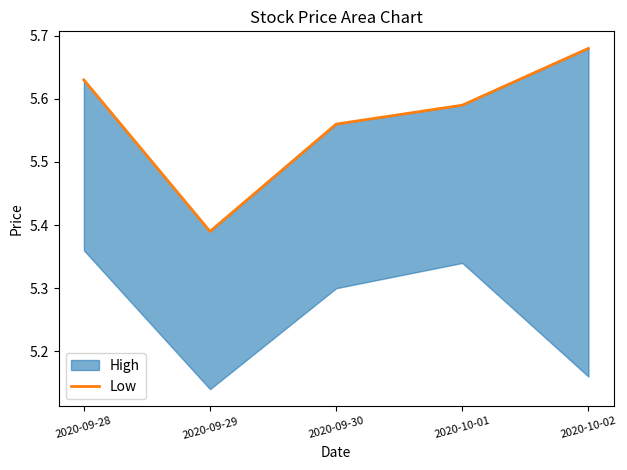

What is the average value?

5.6